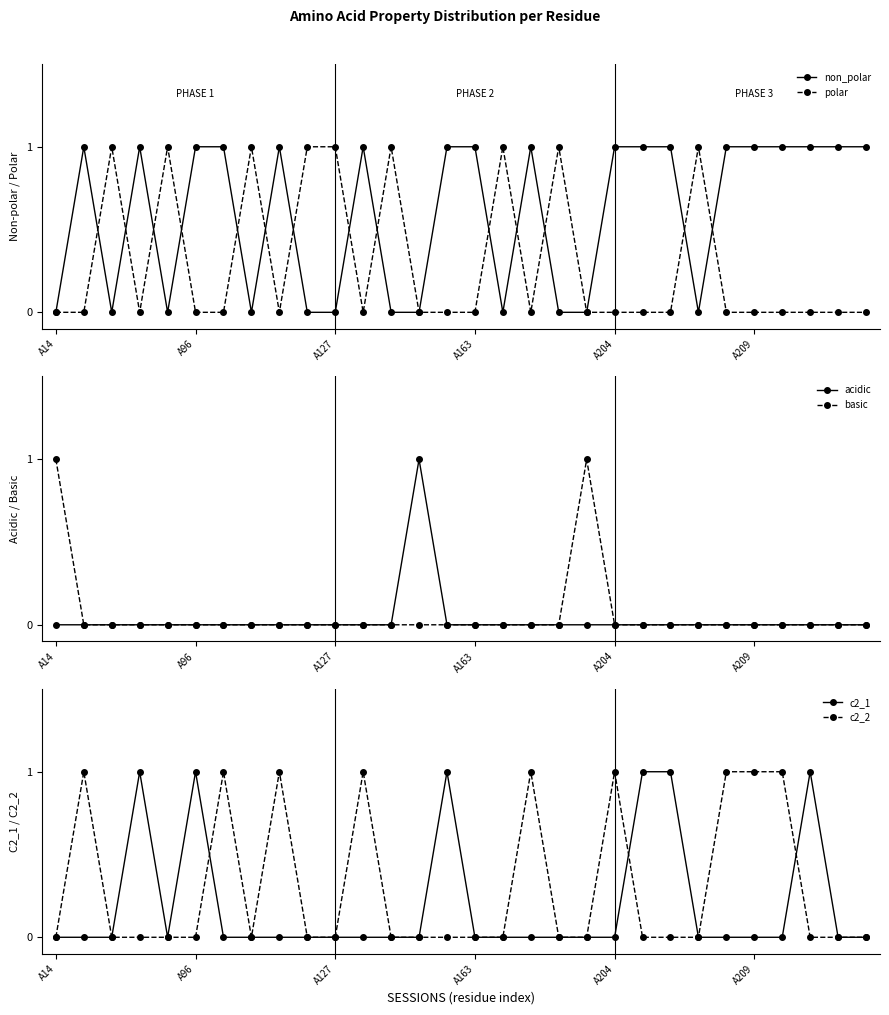

At how many categories does at least one series exceed 0?

30